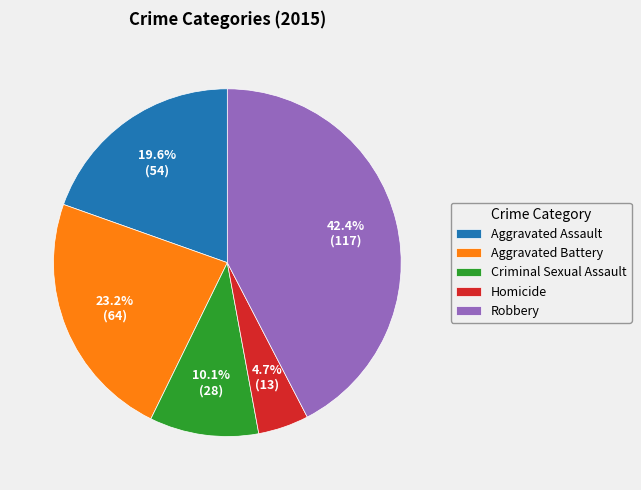

To the nearest percent, what is the difference between the largest and smallest slice percentages?

38%